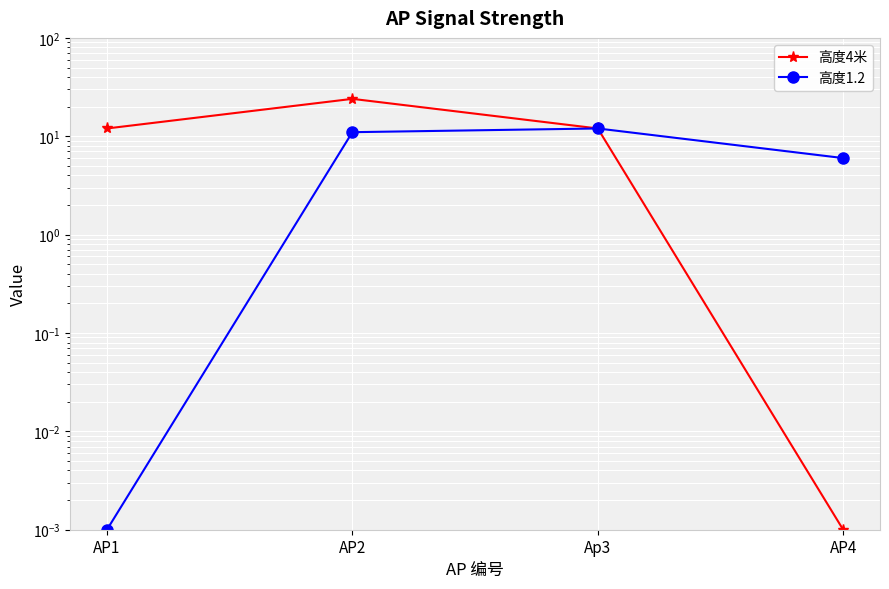

Which series changed the most between AP1 and AP2?

高度4米